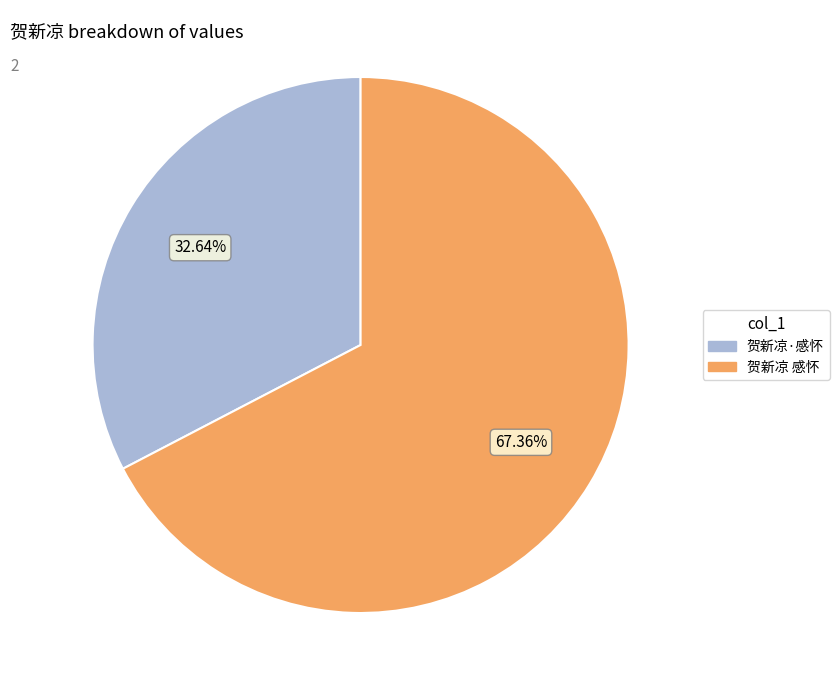

What percentage do 贺新凉·感怀 and 贺新凉 感怀 together represent?

100.0%